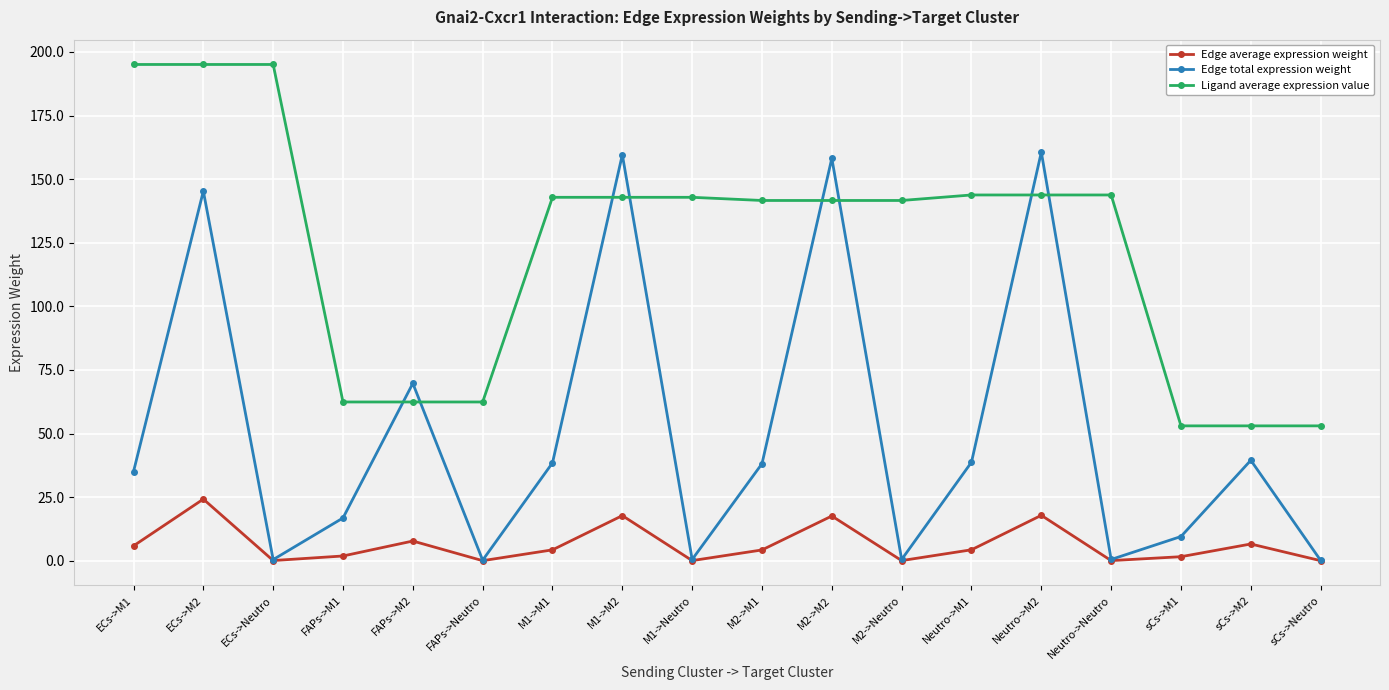

What are all the series names shown in the legend?

Edge average expression weight, Edge total expression weight, Ligand average expression value